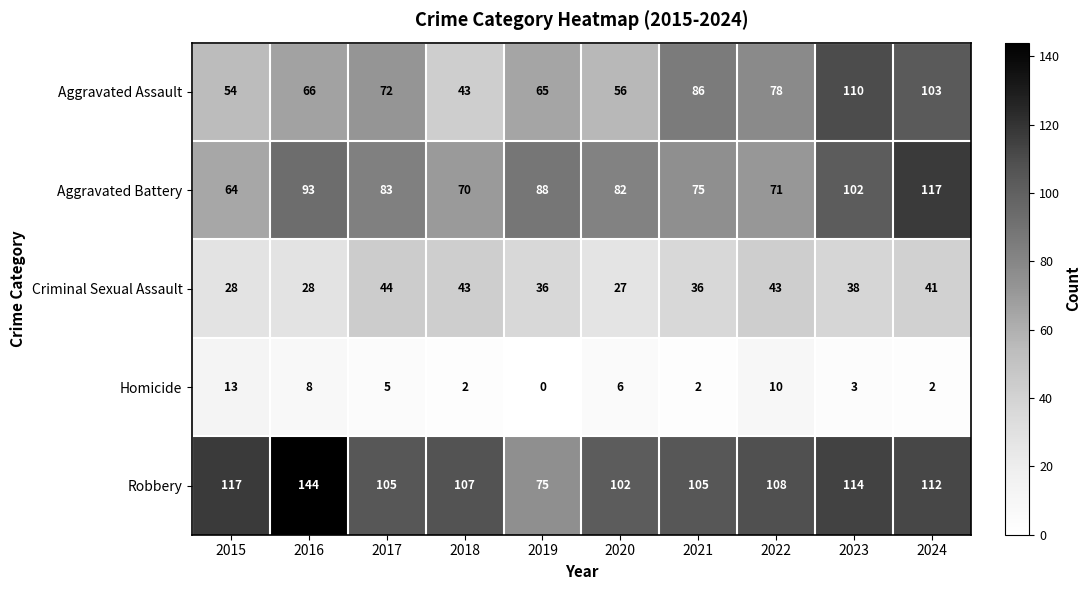

Is it true that Homicide equals 1 at 2021?

False